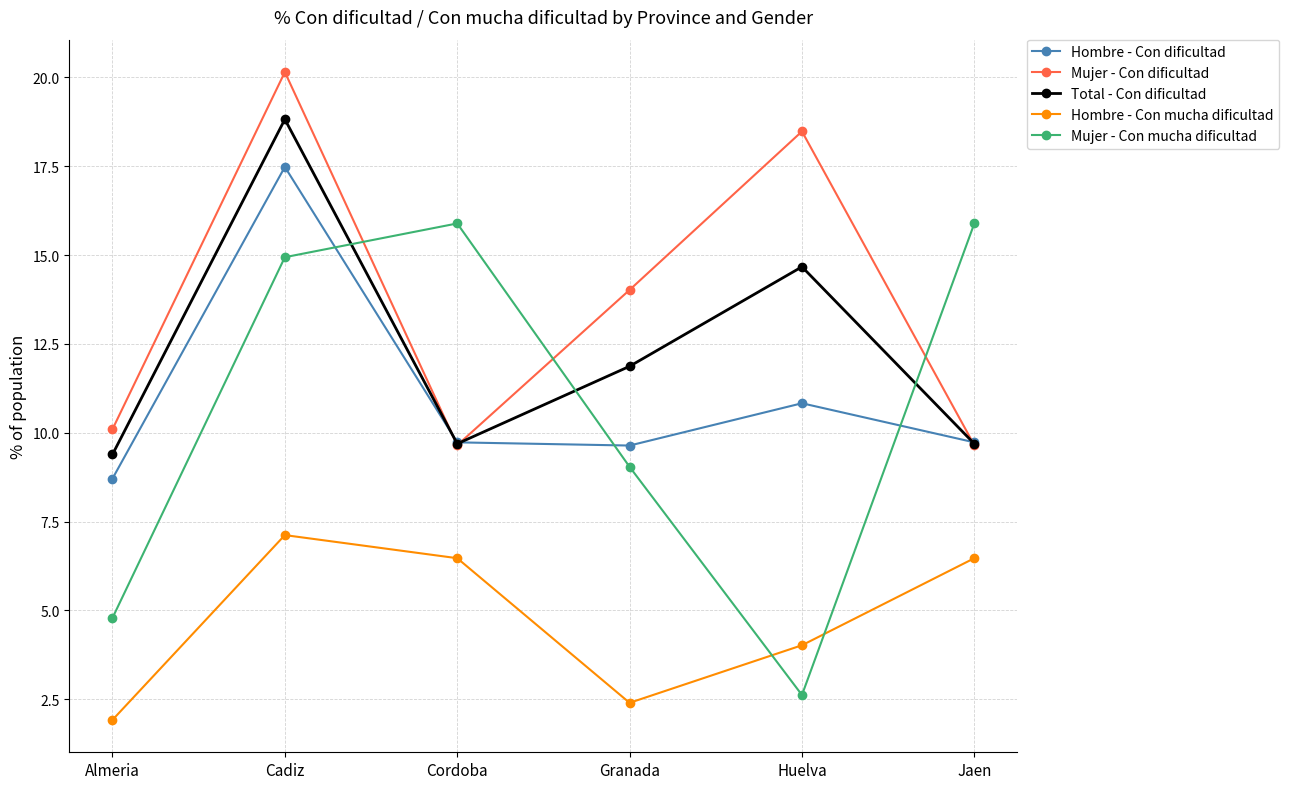

How many lines are shown in the chart?

5